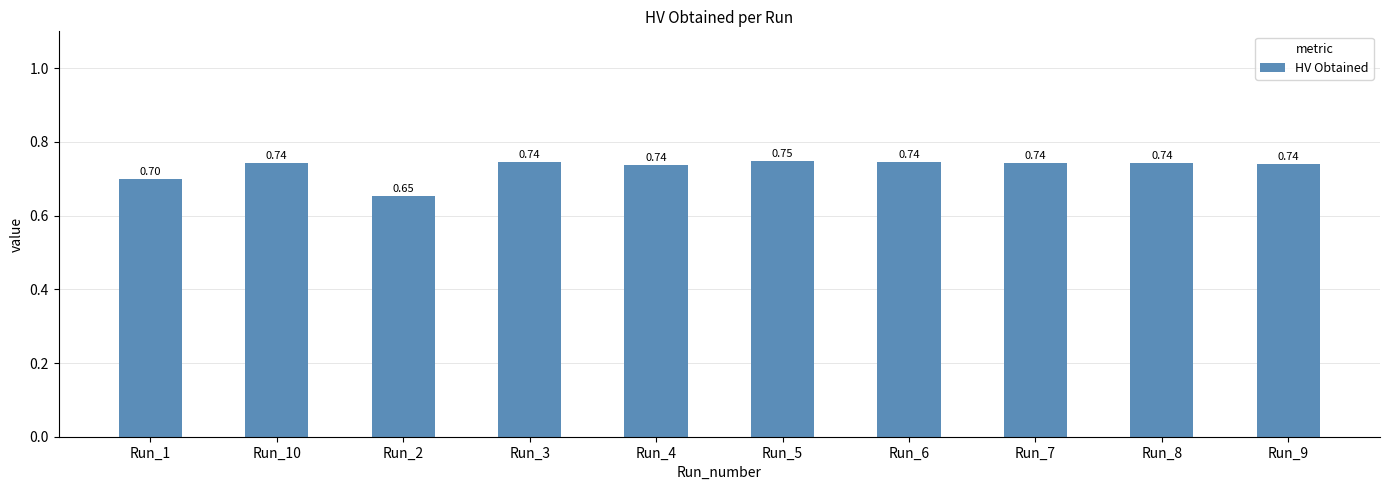

What is the sum of all values?

7.3